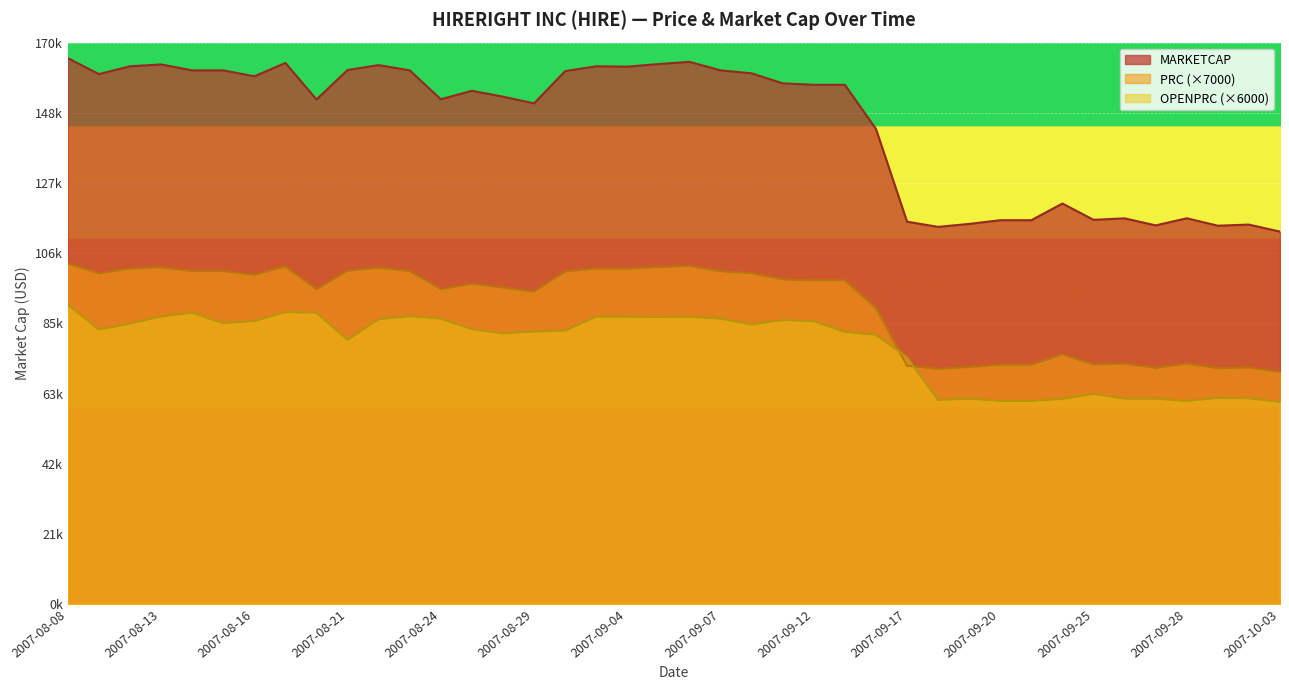

What is the difference between the maximum and second lowest values in the MARKETCAP series?

51091.0